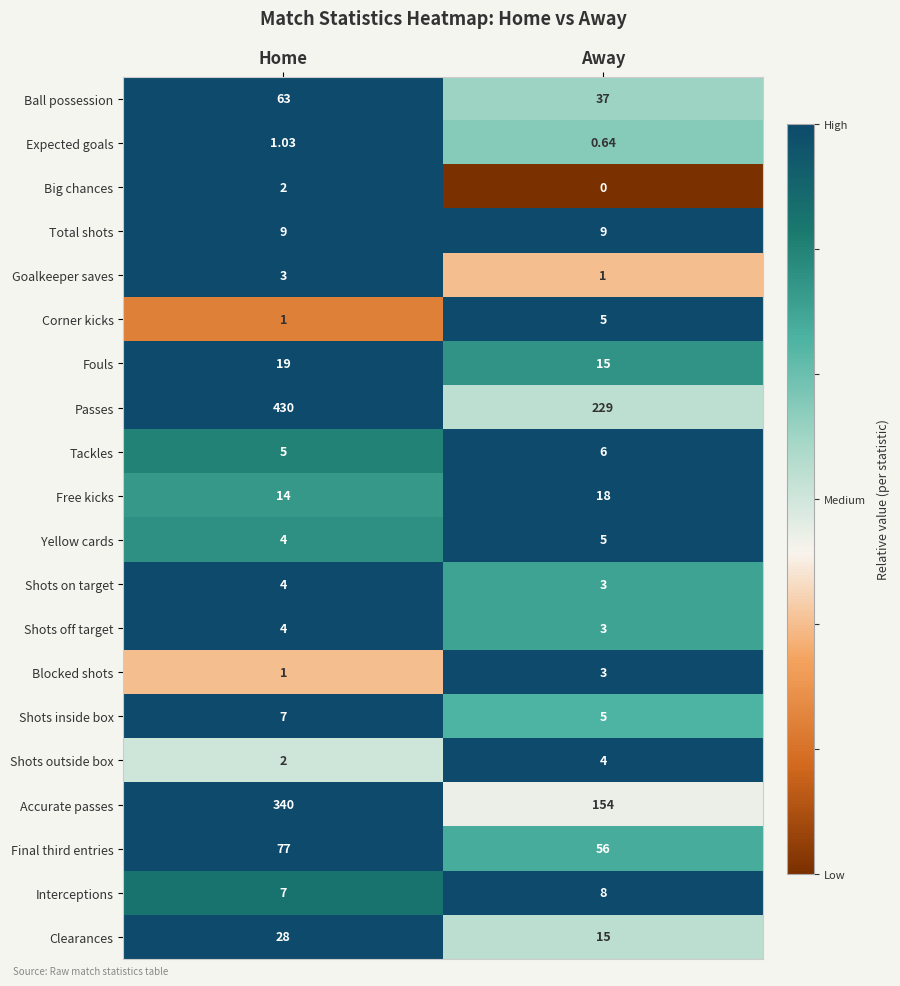

Which label corresponds to the largest value in the chart?

Home